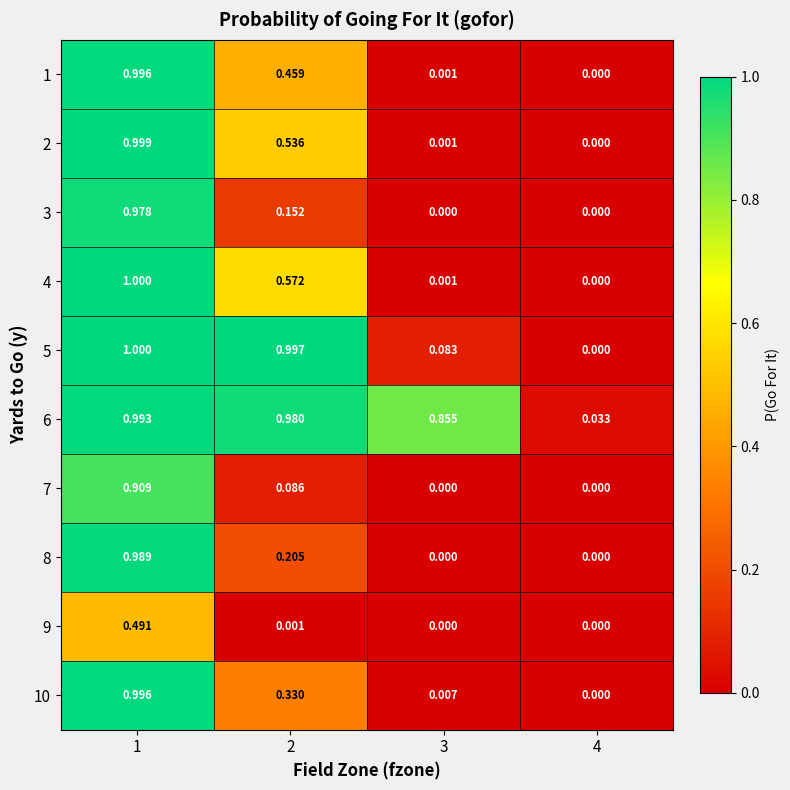

What is the total value across all series at 2?

4.3